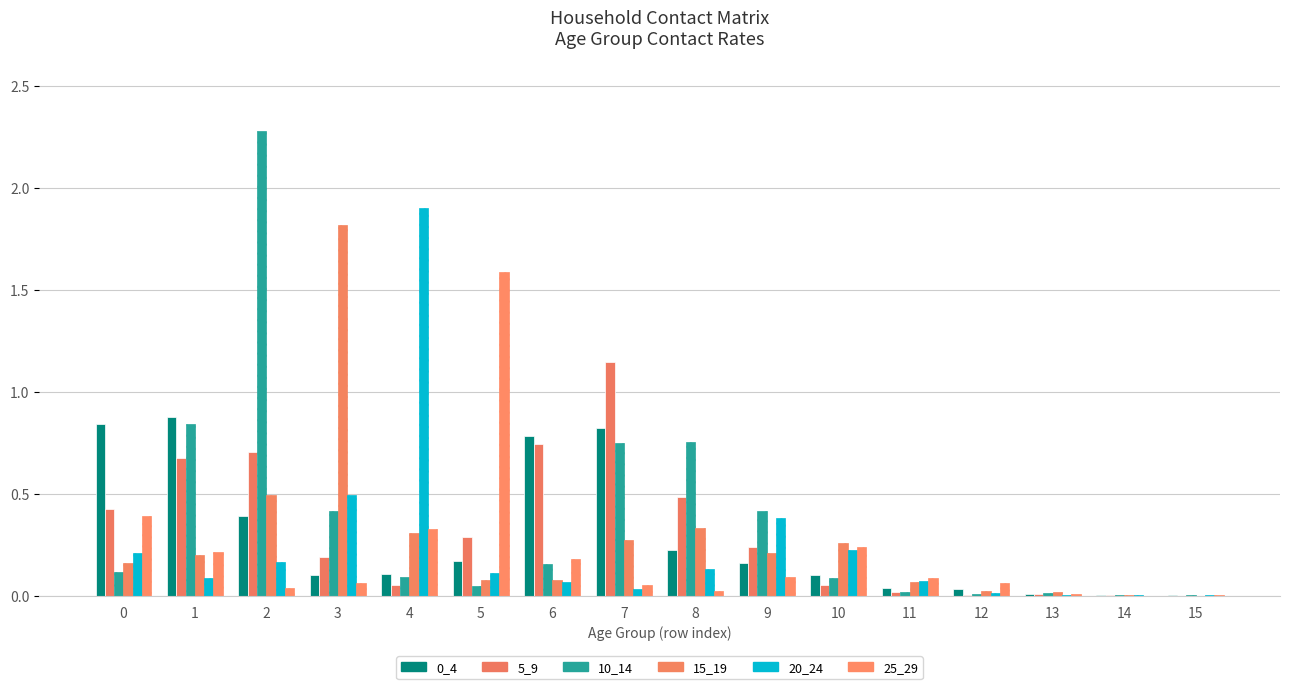

What is the spread (max minus min) of values at 11?

0.1